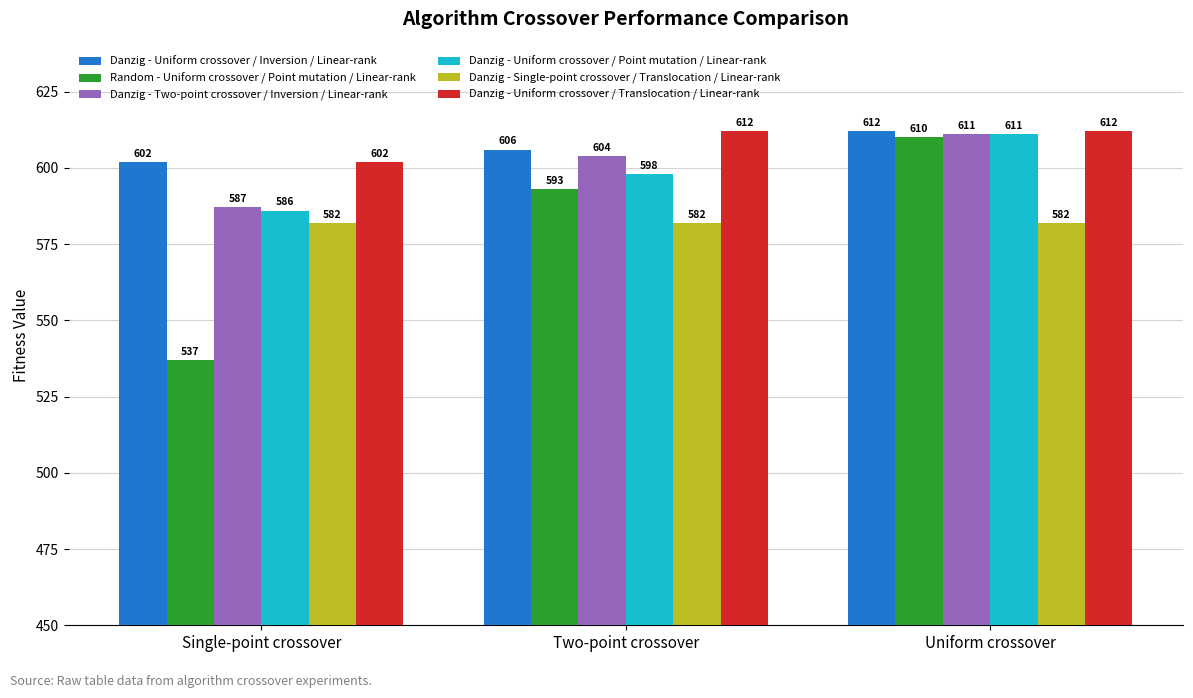

What is the minimum value shown in the chart?

537